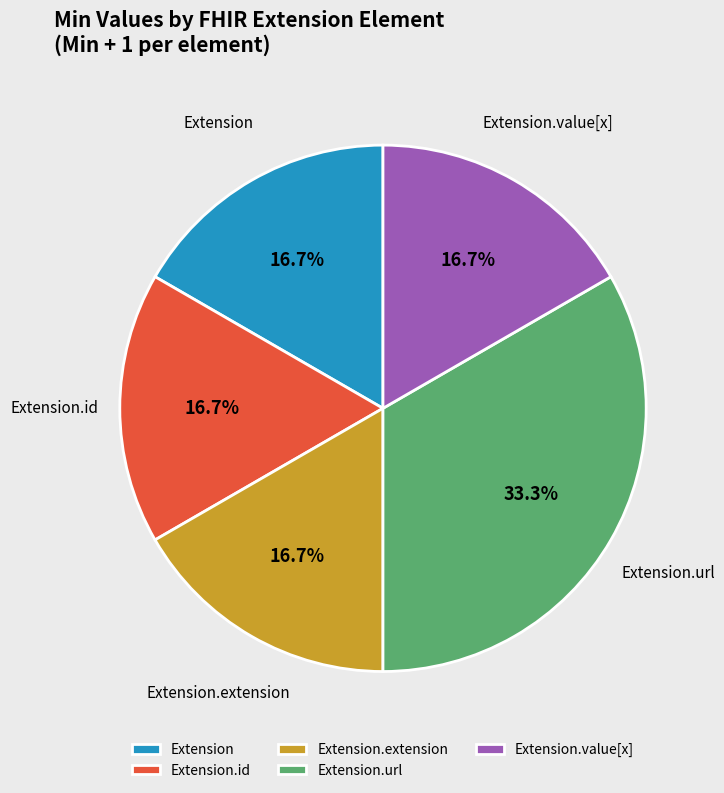

To the nearest percent, what is the average slice percentage?

20%